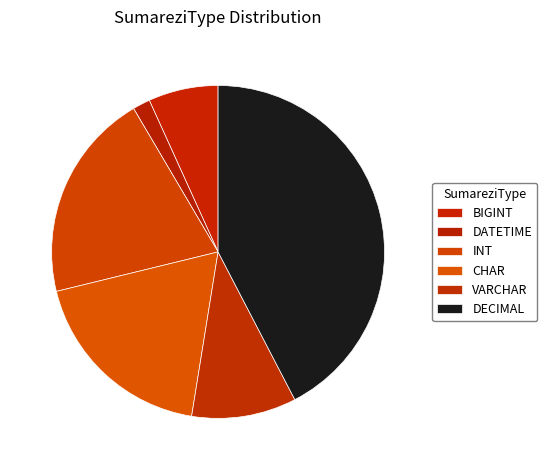

Is there any slice that represents more than half of the pie?

No